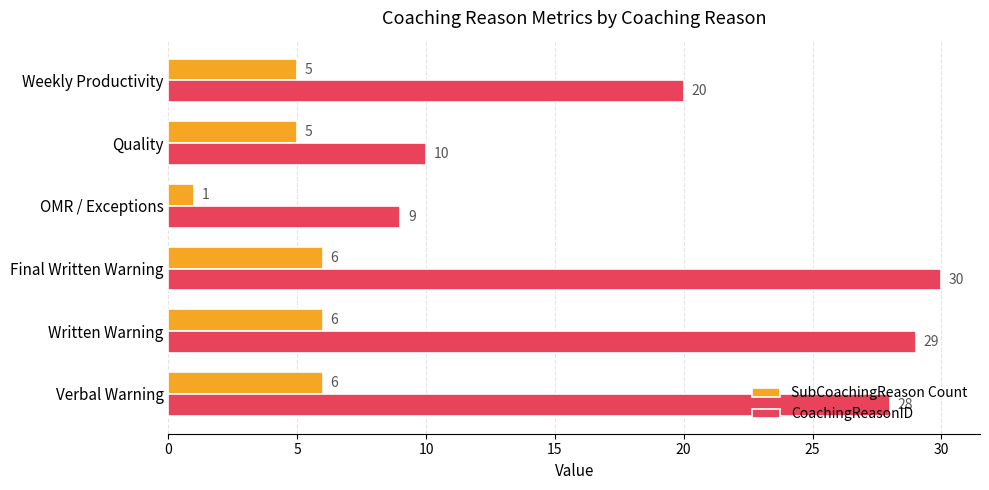

List the series in order of their peak value, highest first.

CoachingReasonID, SubCoachingReason Count